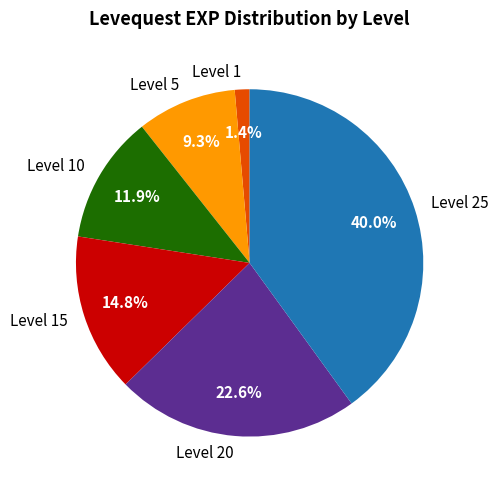

Is Level 20 the majority of the pie?

No